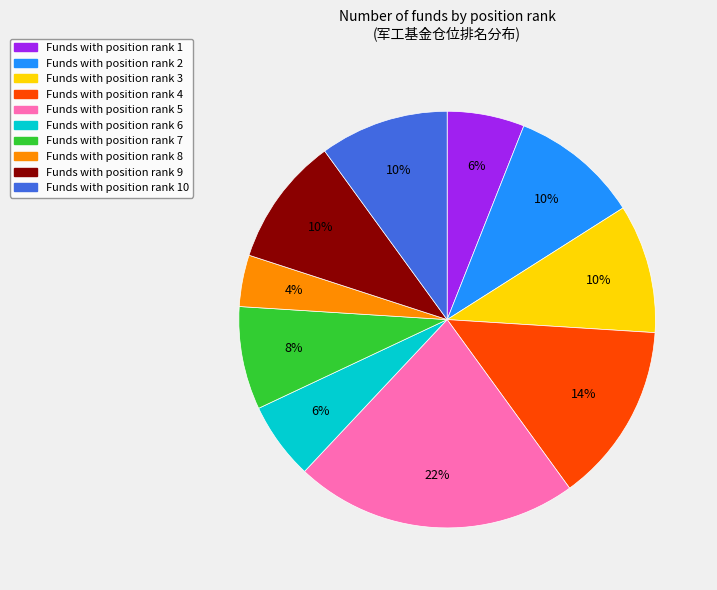

Is there a majority slice in this chart?

No